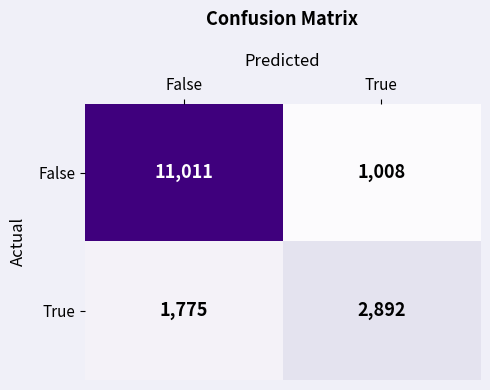

Which series has the largest total across all categories?

False